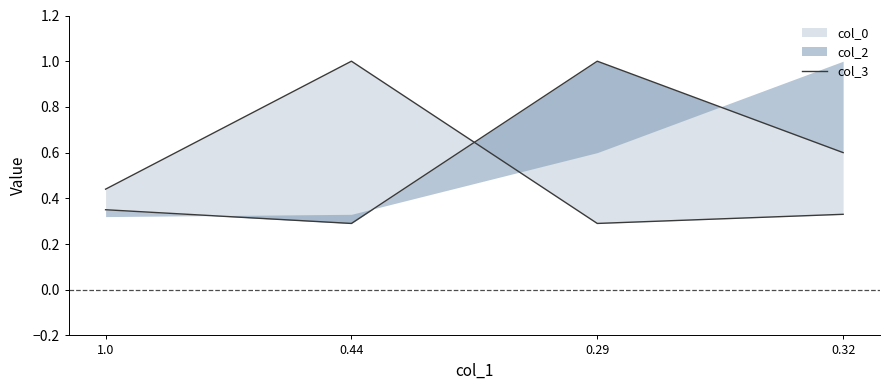

What is the sum of all values?

2.1